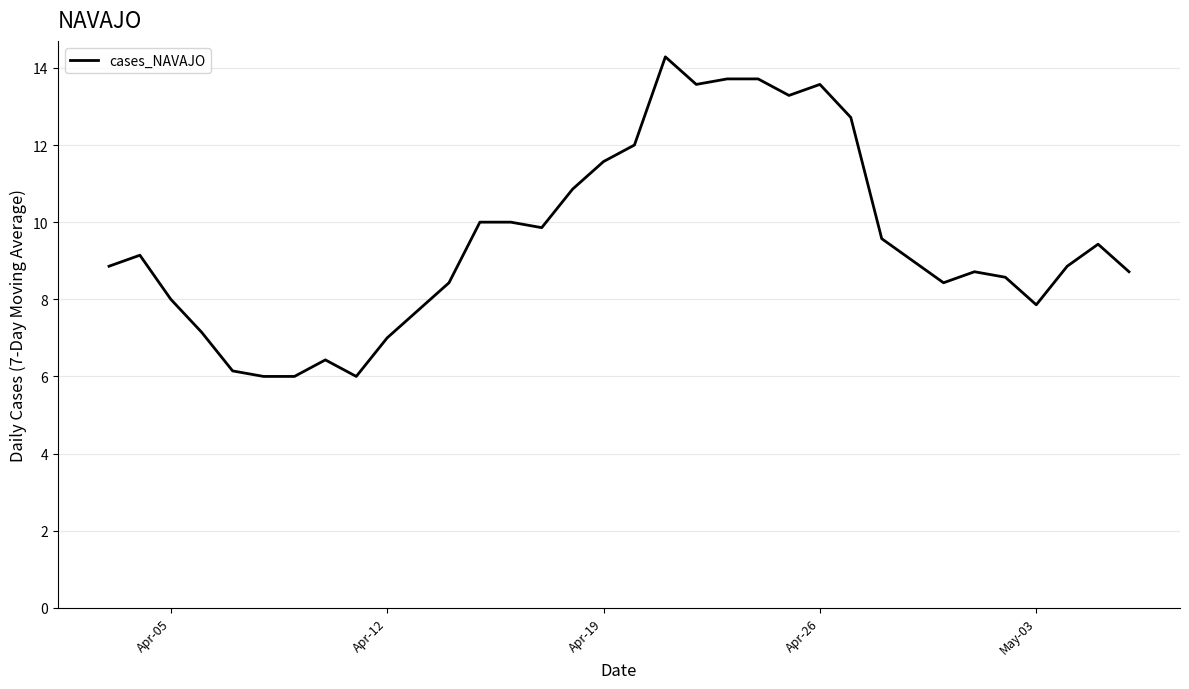

What is the difference between the maximum and minimum values?

8.3